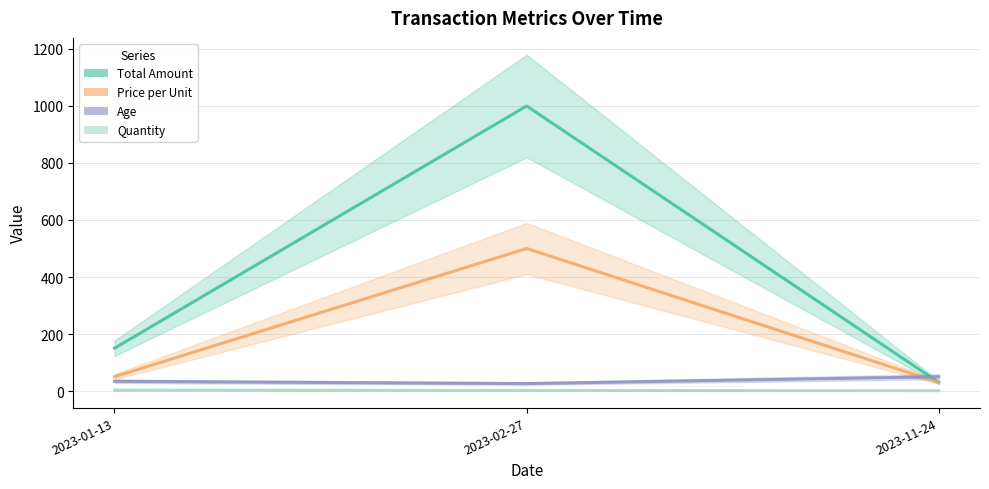

What is the sum of all Total Amount values?

1180